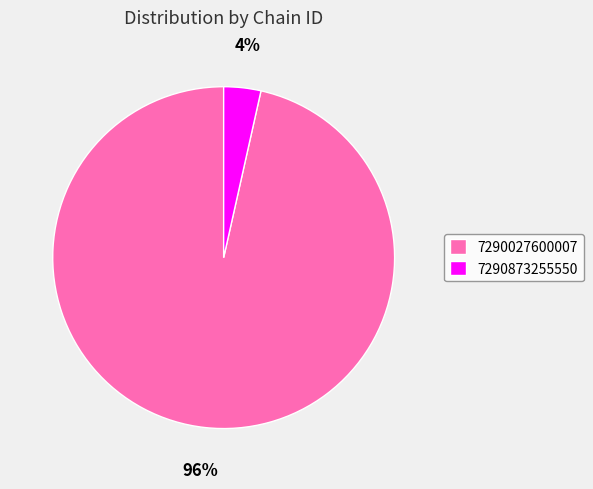

To the nearest percent, what is the average slice percentage?

50%